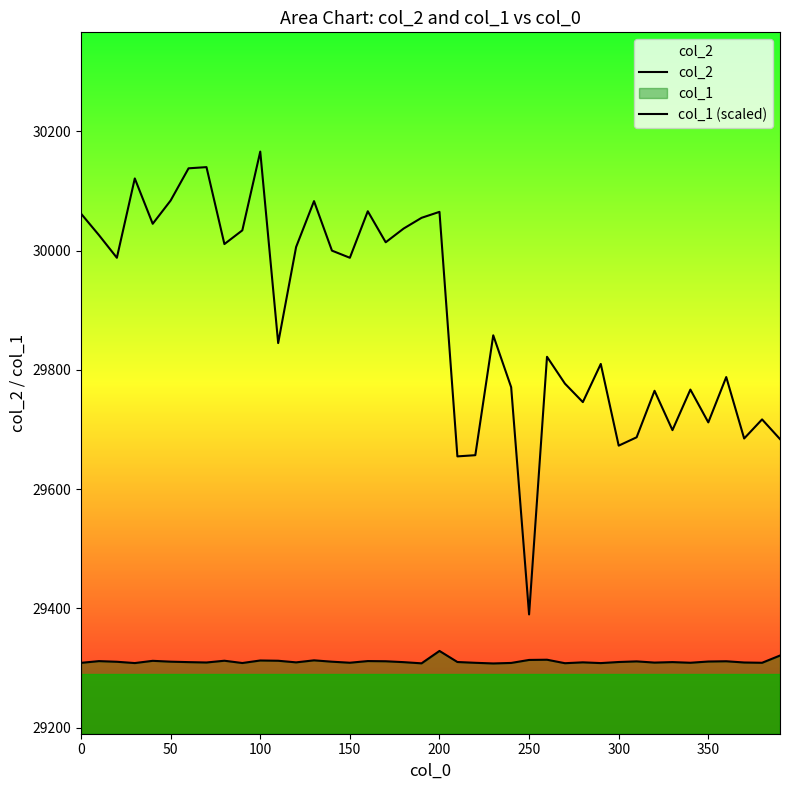

True or false: col_2 and col_1 (scaled) intersect in this chart.

False